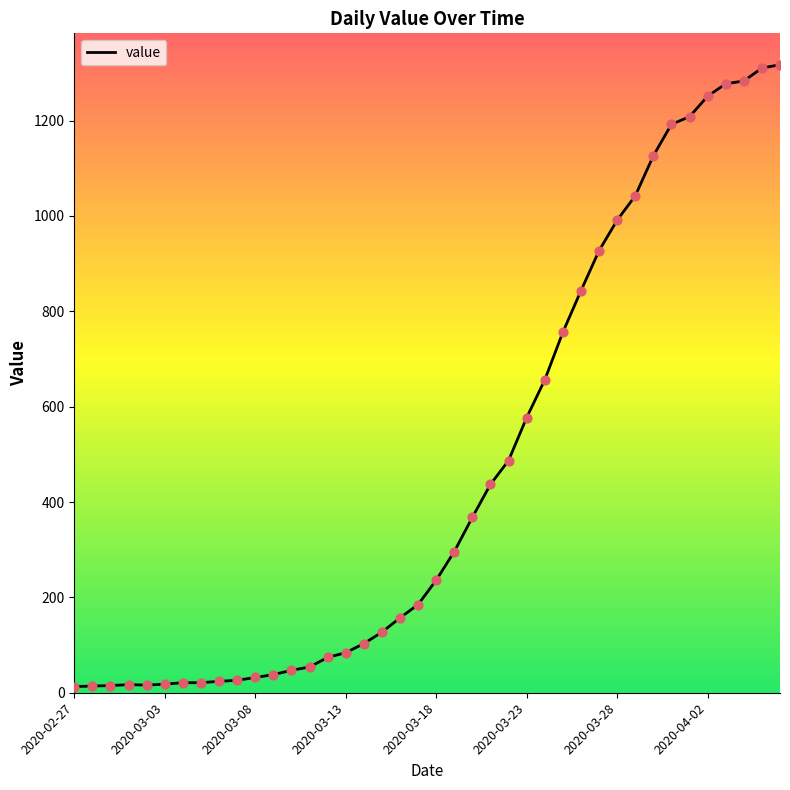

What is the maximum value shown in the chart?

1317